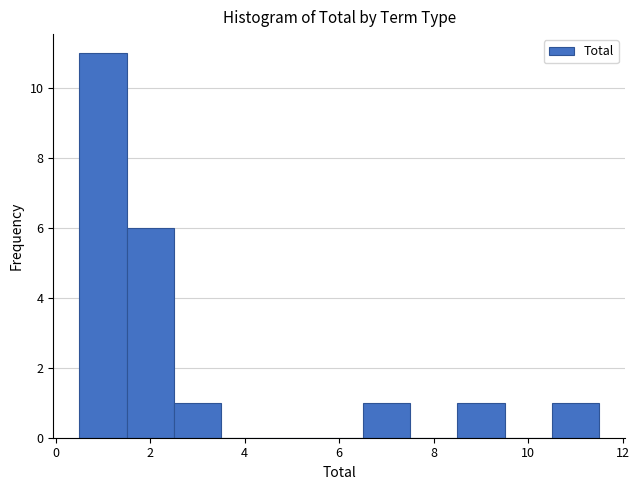

Which range on the x-axis has the tallest bar?

0.5 to 1.5